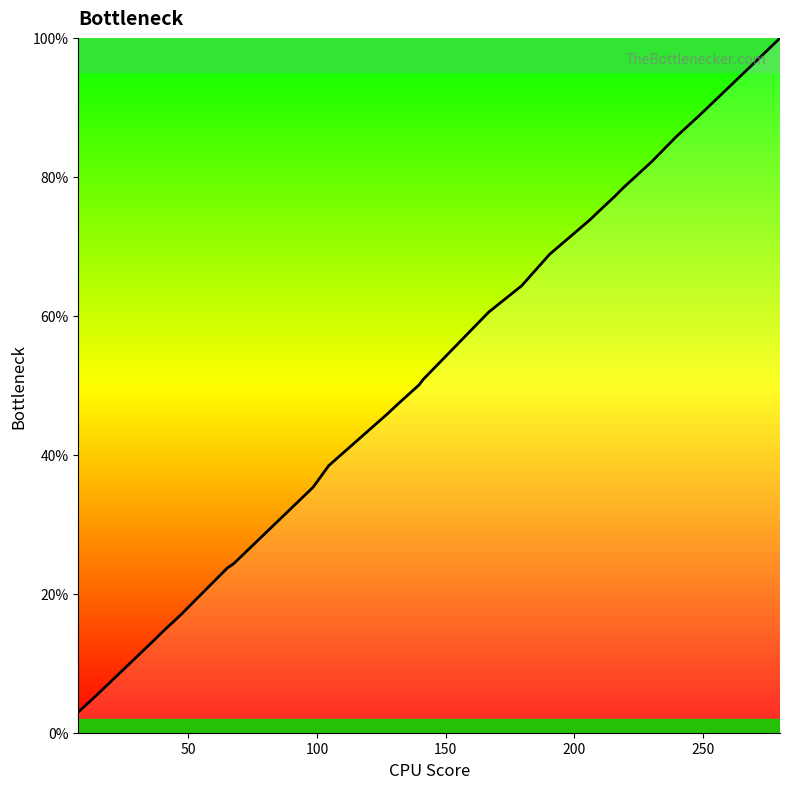

What is the difference between the maximum and minimum values?

97.0